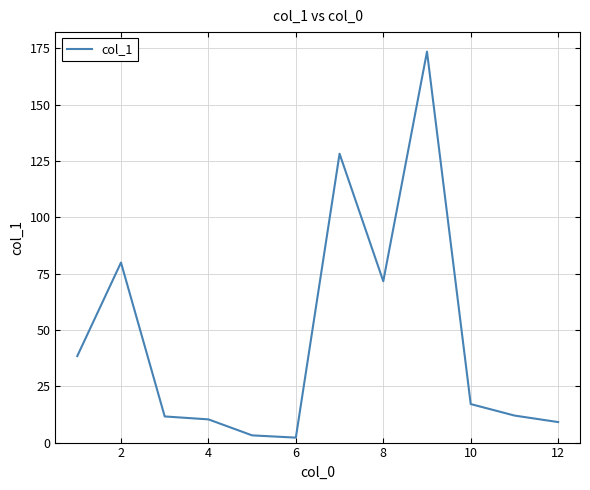

What is the difference between the maximum and minimum values?

171.3